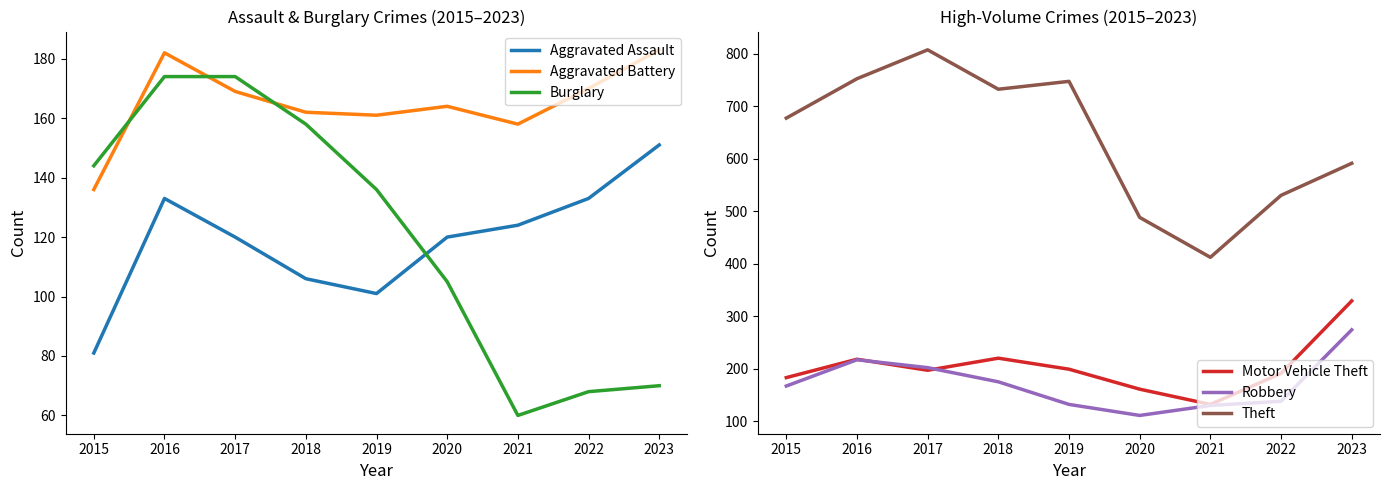

Is it true that Burglary equals 68 at 2018?

False